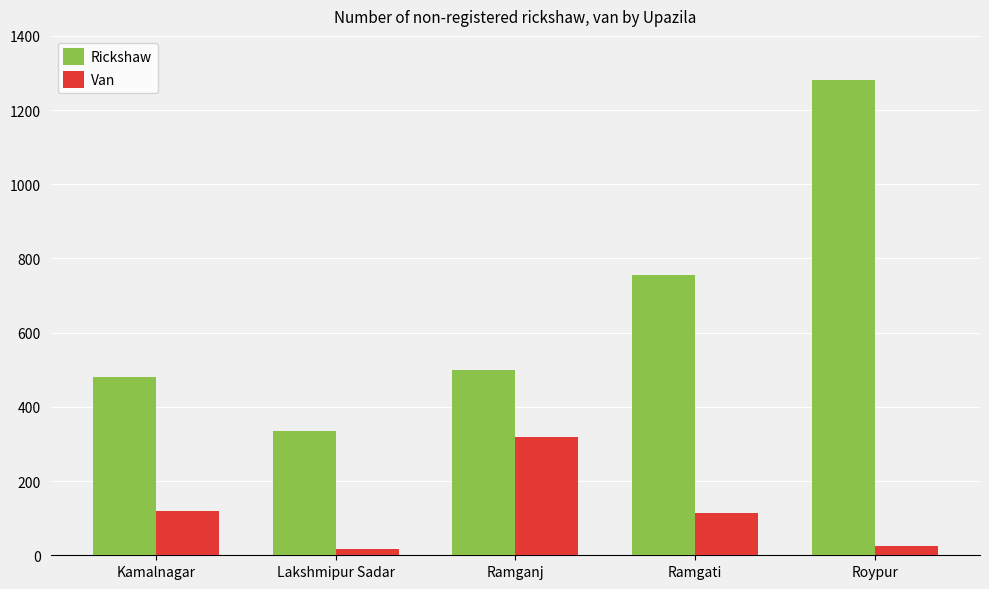

Rank the series by their average value, from highest to lowest.

Rickshaw, Van